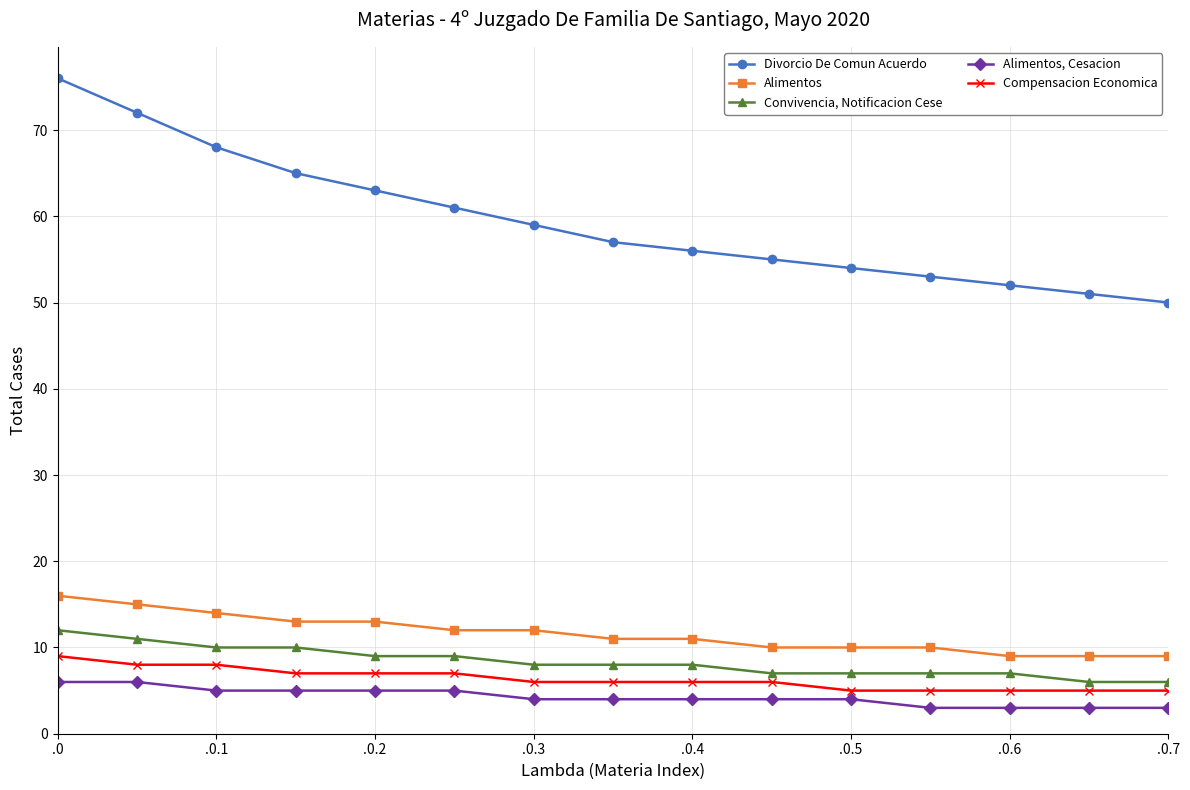

What is the minimum value shown in the chart?

3